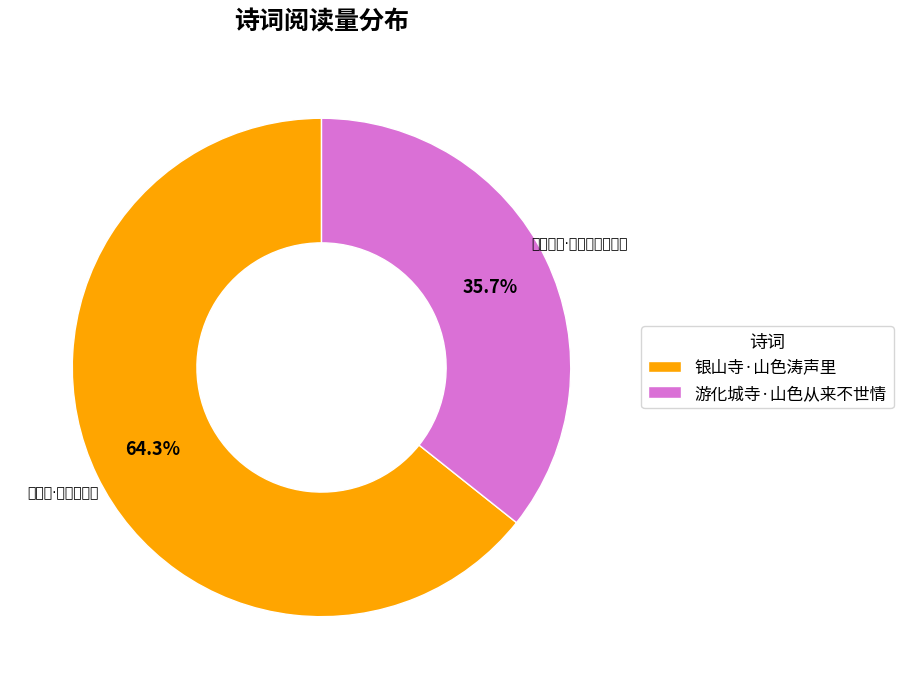

To the nearest percent, what is the combined percentage of 银山寺·山色涛声里 and 游化城寺·山色从来不世情?

100%